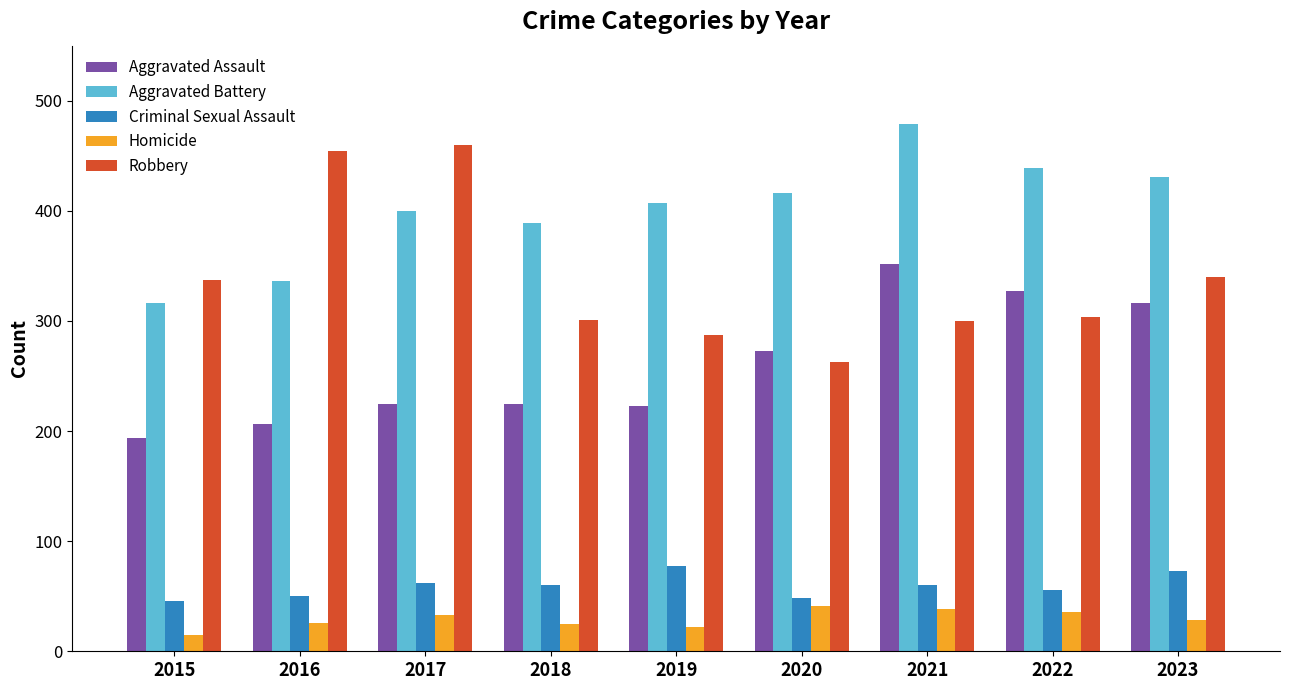

Which series has the largest total across all categories?

Aggravated Battery